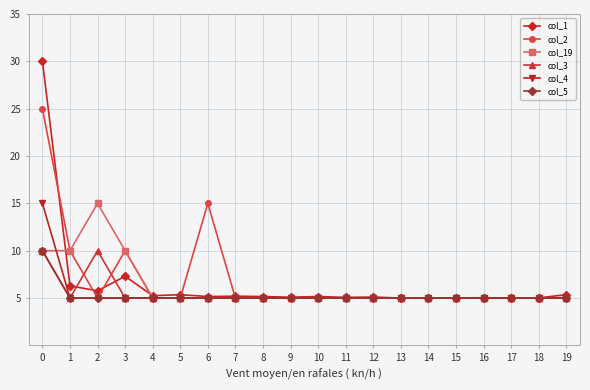

At which category does col_2 reach its first local peak?

3